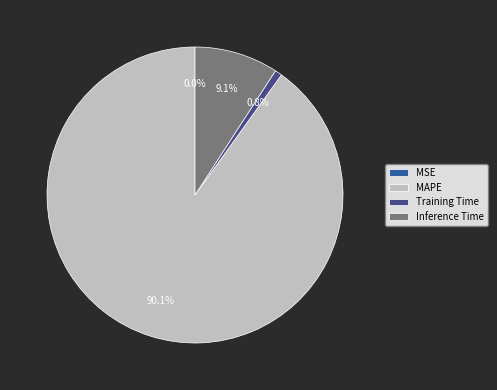

Which has a higher value, Training Time or Inference Time?

Inference Time